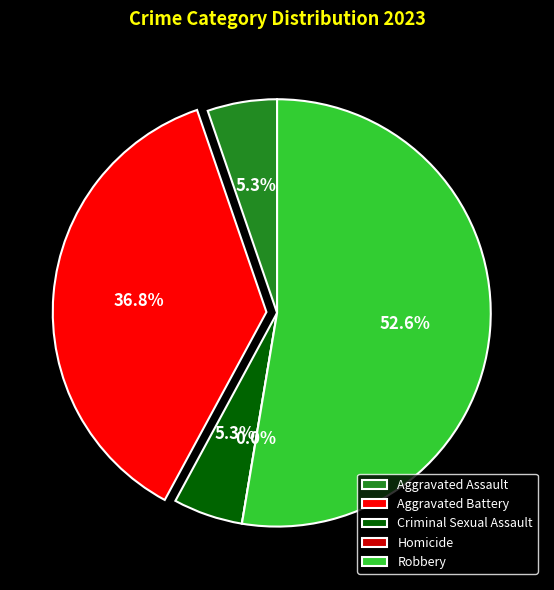

Is the sum of Homicide and Aggravated Battery greater than half?

No